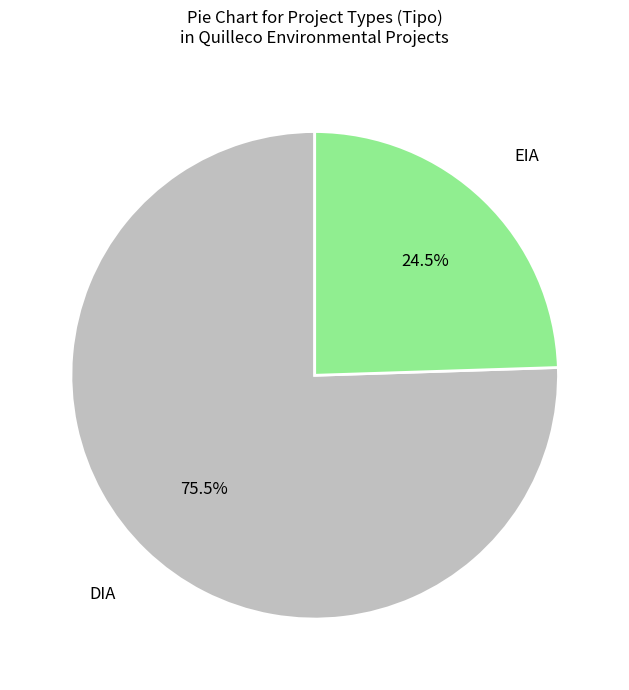

Count the number of slices in the pie.

2